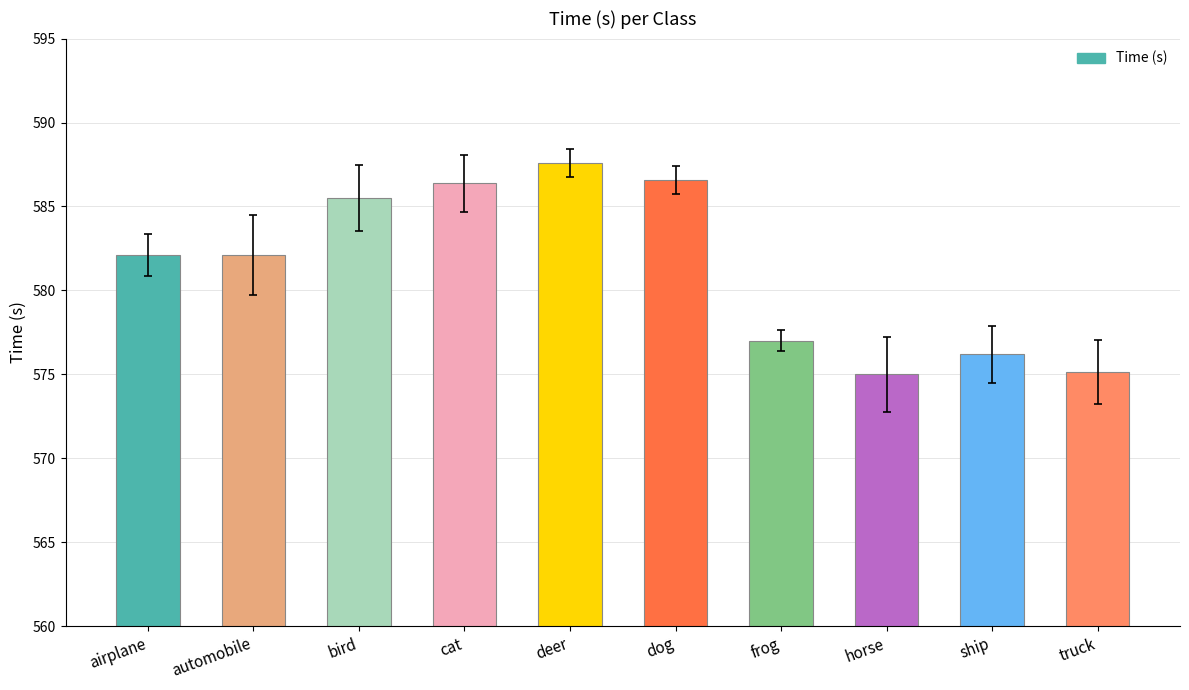

Is it true that the value at dog is 934.8?

False